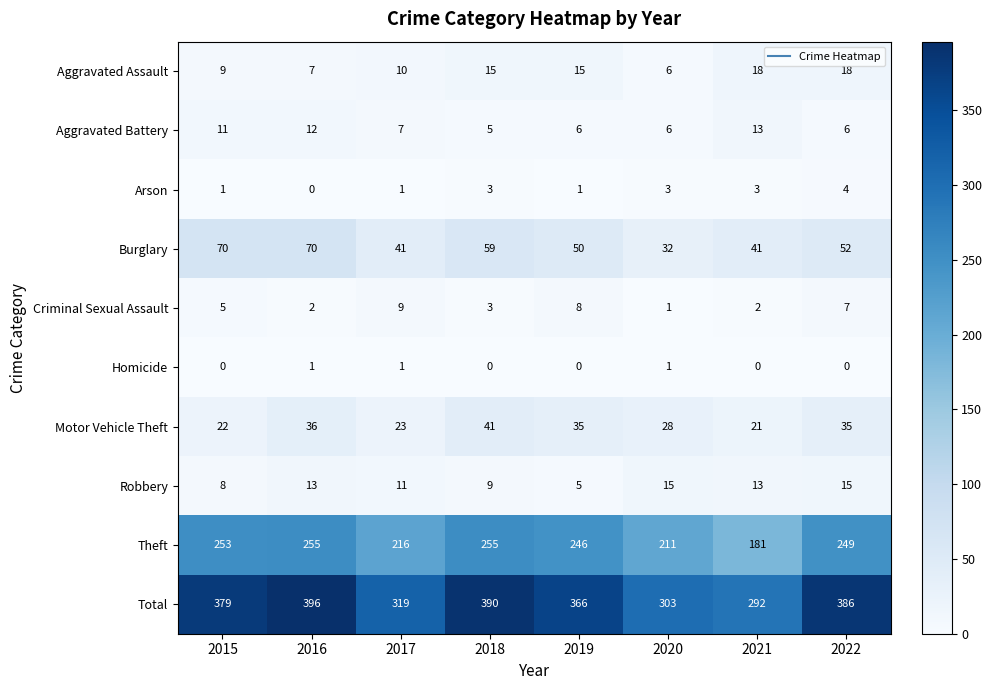

What is the total value across all series at 2020?

606